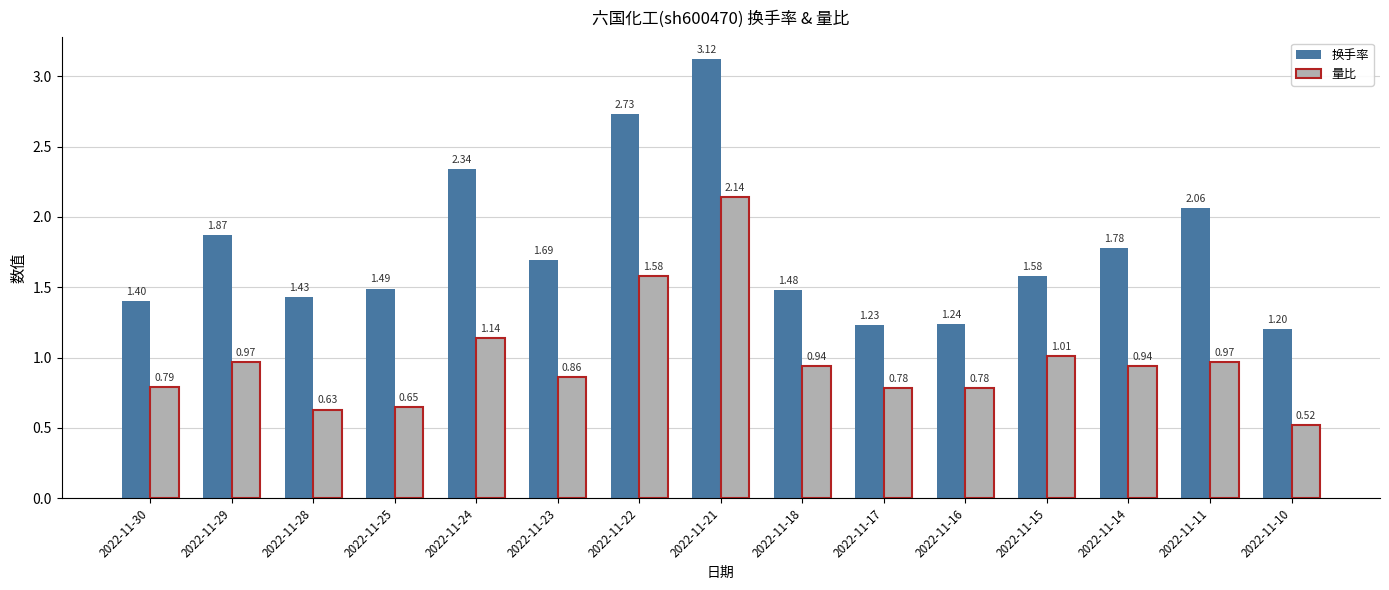

What is the sum of all 量比 values?

14.7